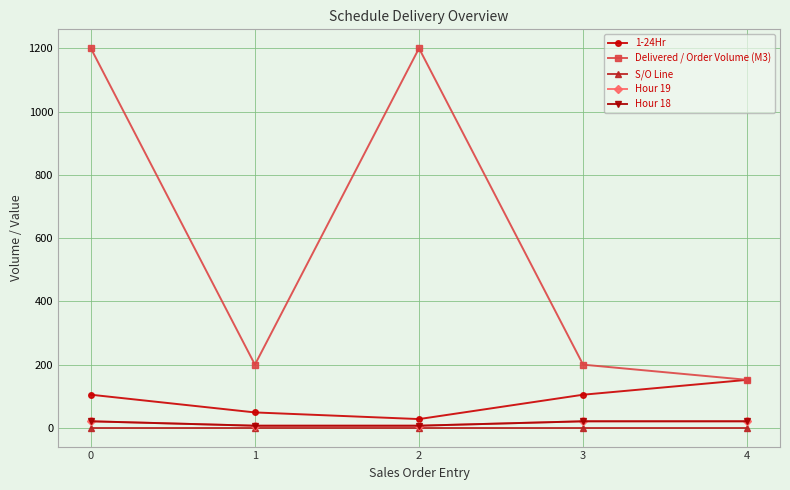

True or false: Hour 19 and S/O Line cross at least once.

False